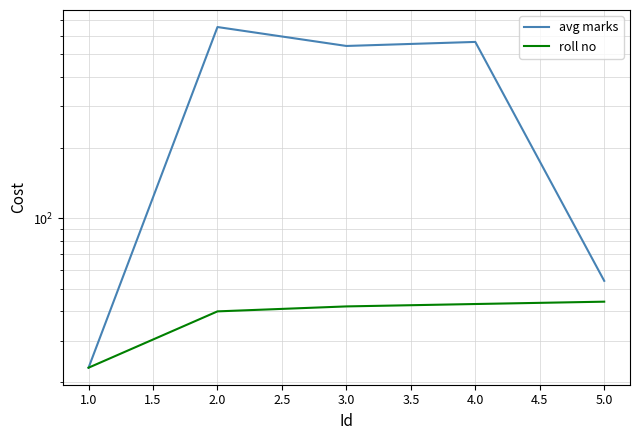

True or false: roll no and avg marks intersect in this chart.

False